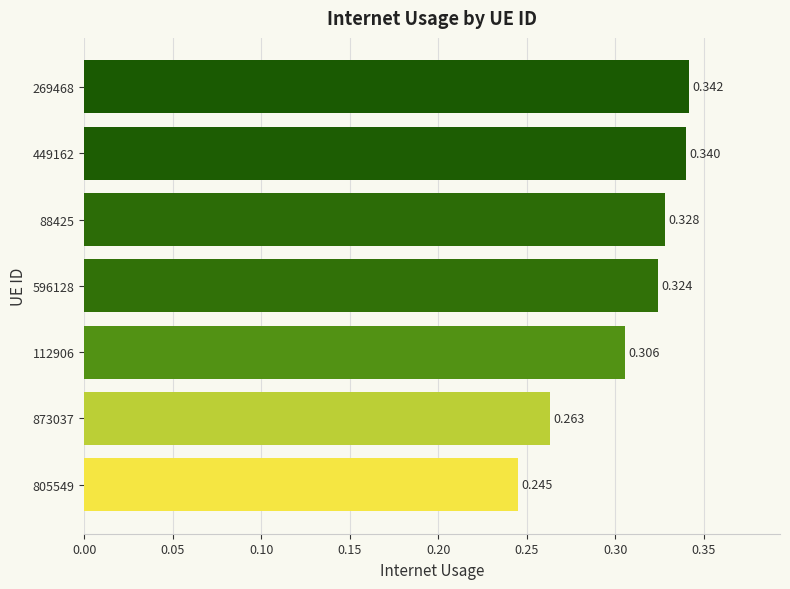

How many series are shown in this chart?

1